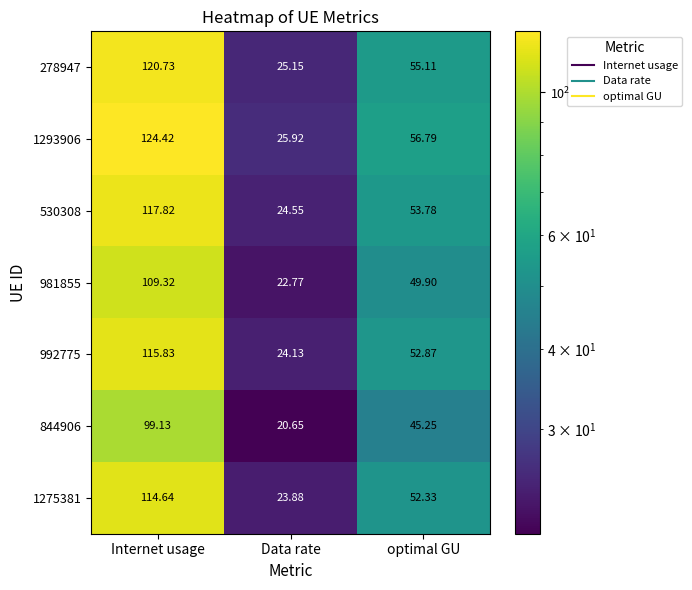

Which category has the highest value in the 530308 series?

Internet usage